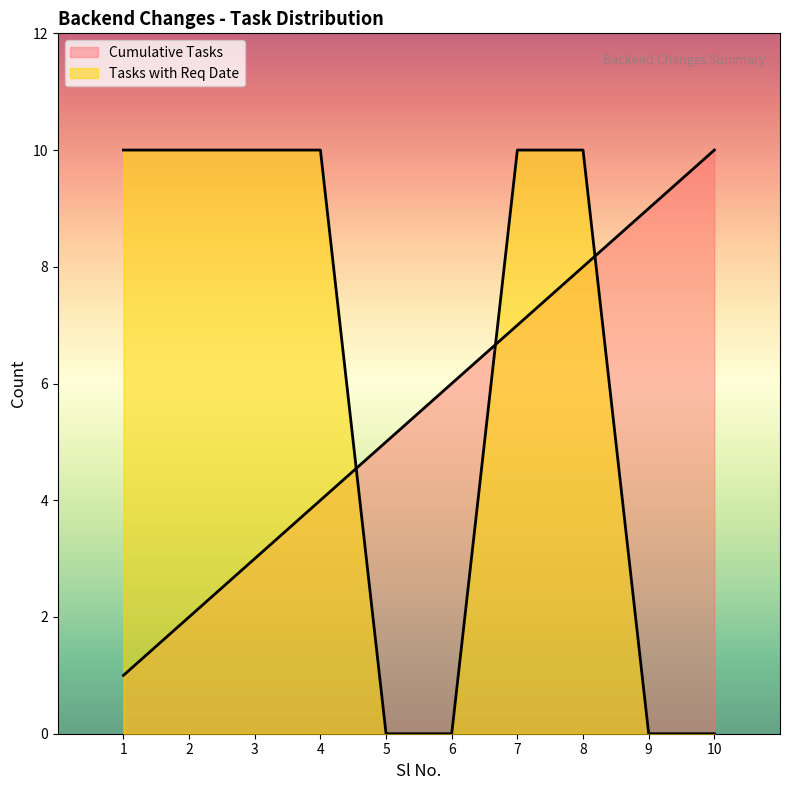

What is the sum of all Cumulative Tasks values?

55